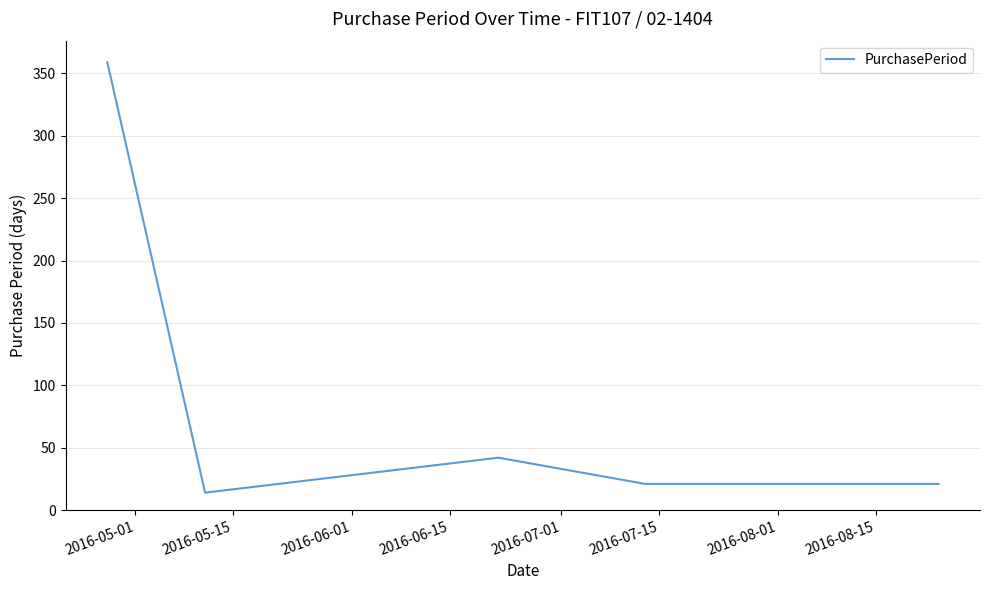

True or false: there are more than 0 points higher than both neighbors.

True